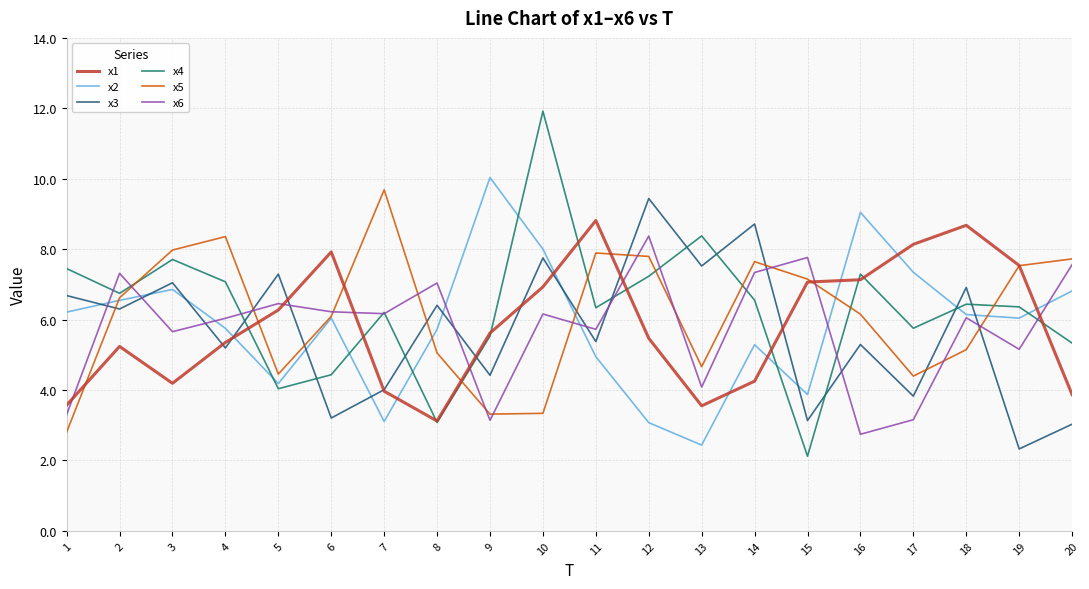

True or false: x2 has a value of 10.0 at 9.

True